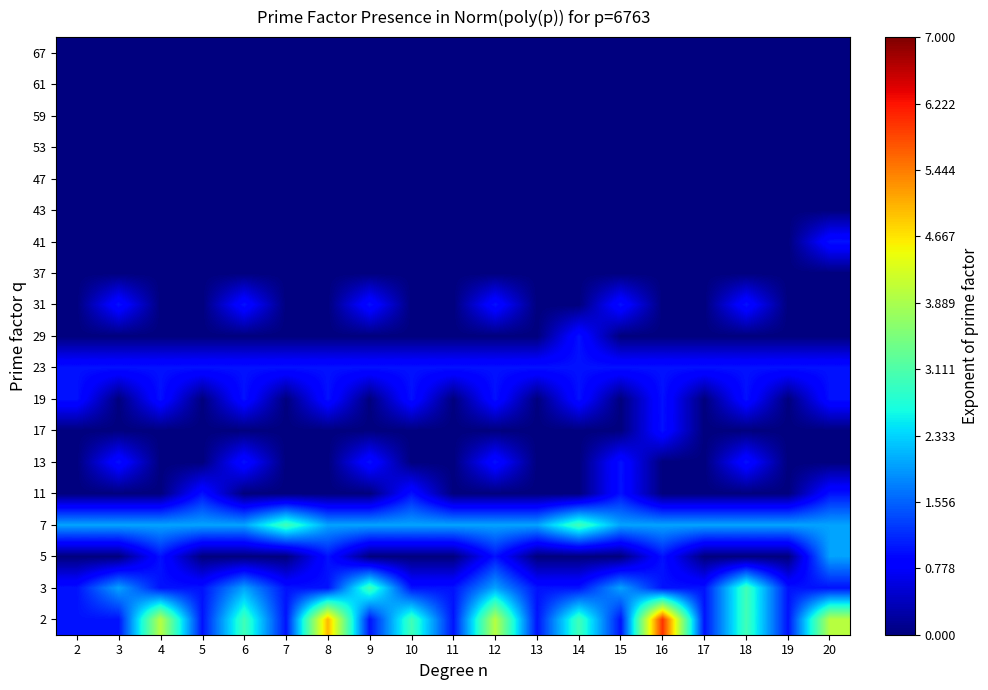

Which series has the largest total across all categories?

2